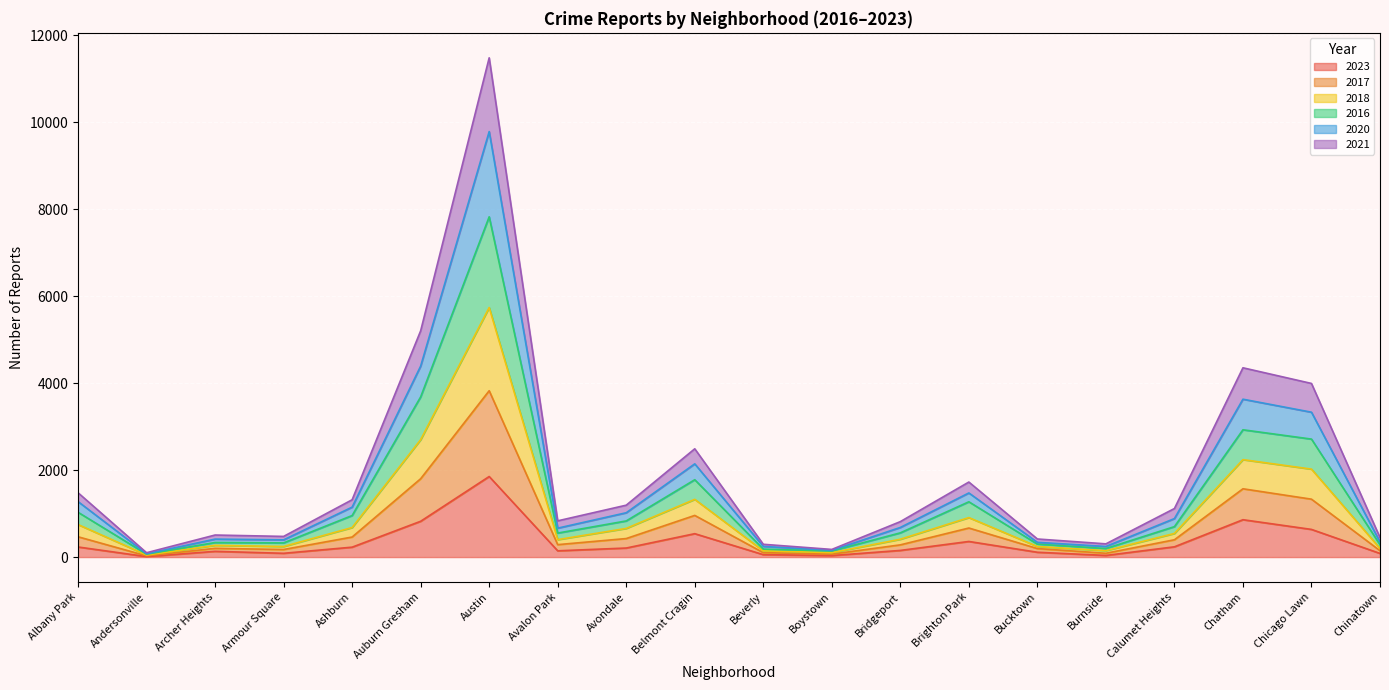

True or false: 2023 has a value of 111 at Bucktown.

True